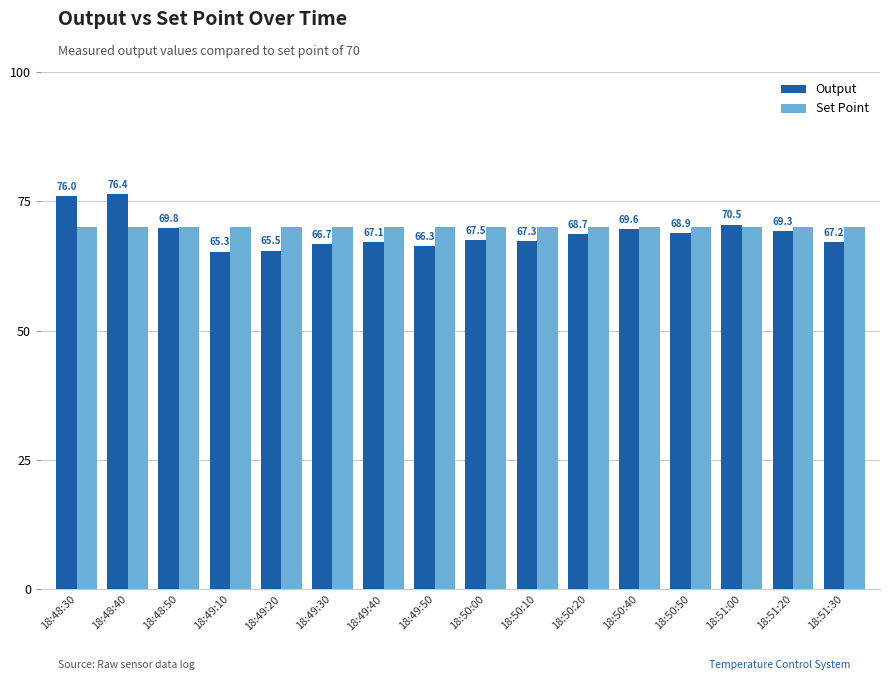

What position from the left is 18:49:30?

6